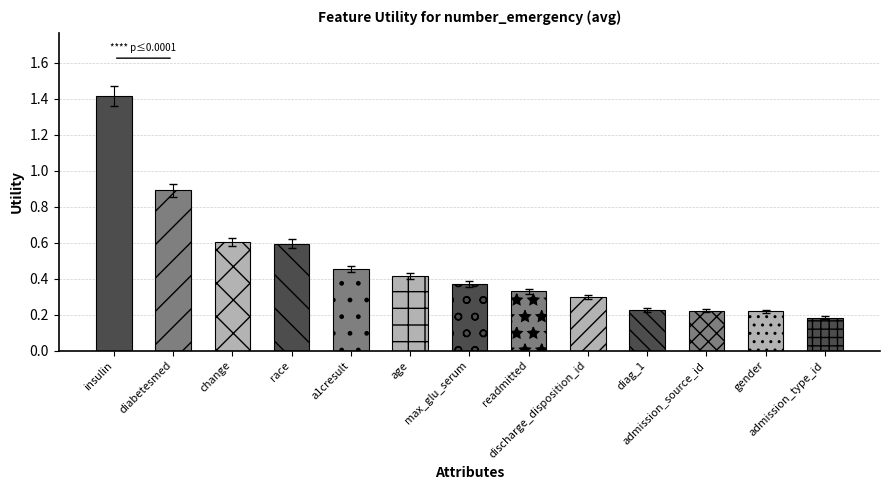

What is the difference between the maximum and second lowest values?

1.2